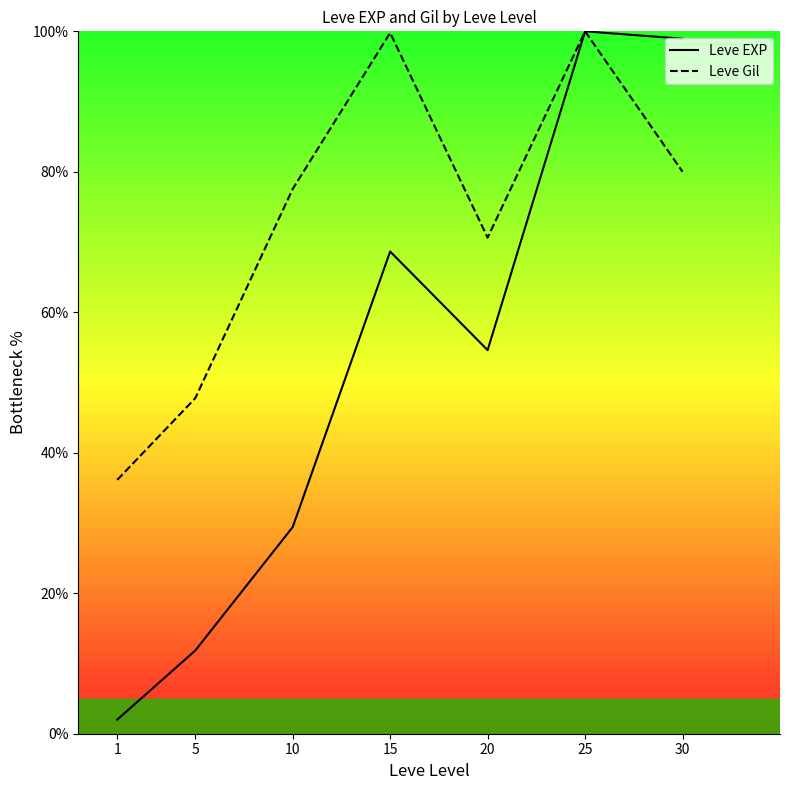

What is the sum of all Leve EXP values?

365.5